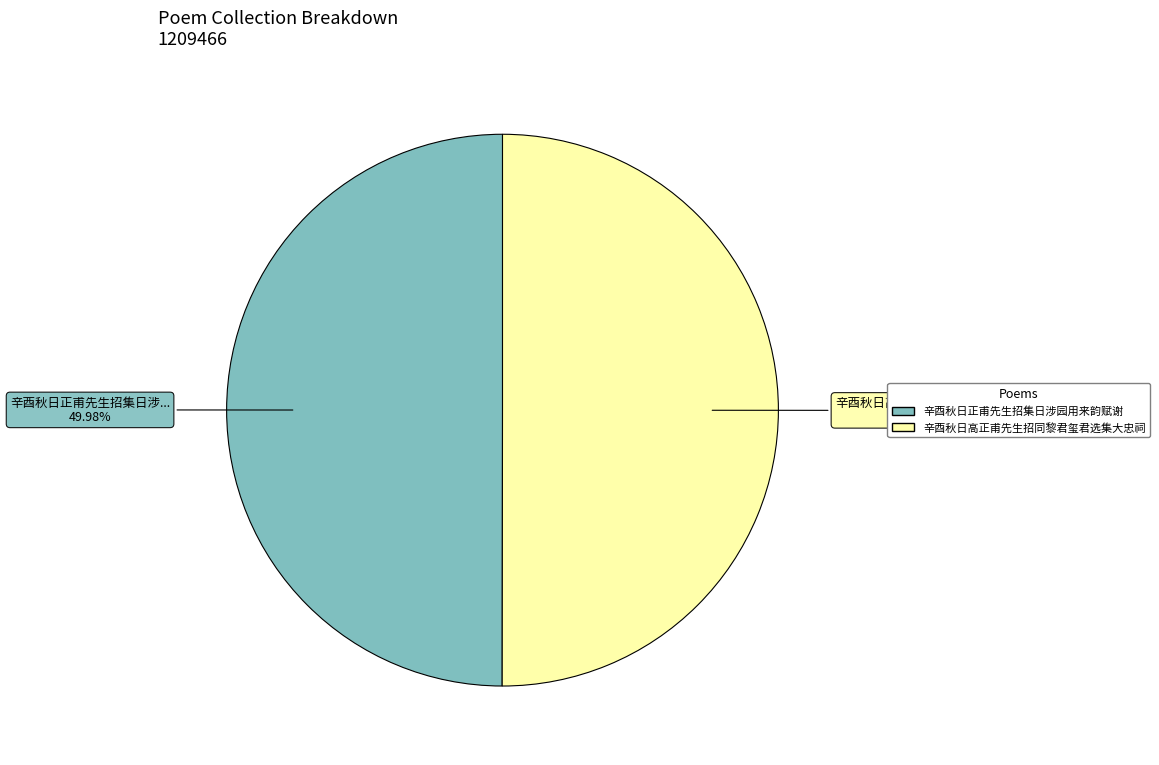

Does any single category account for the majority?

Yes